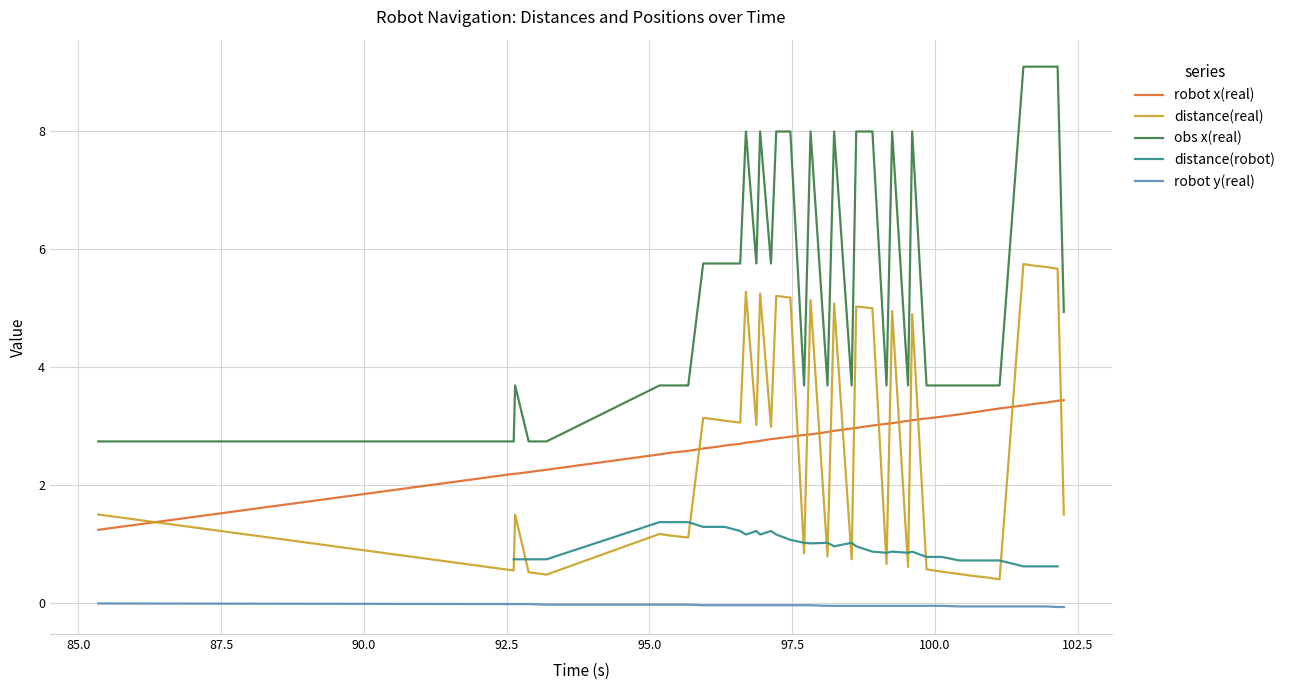

True or false: distance(real) and obs x(real) cross at least once.

False